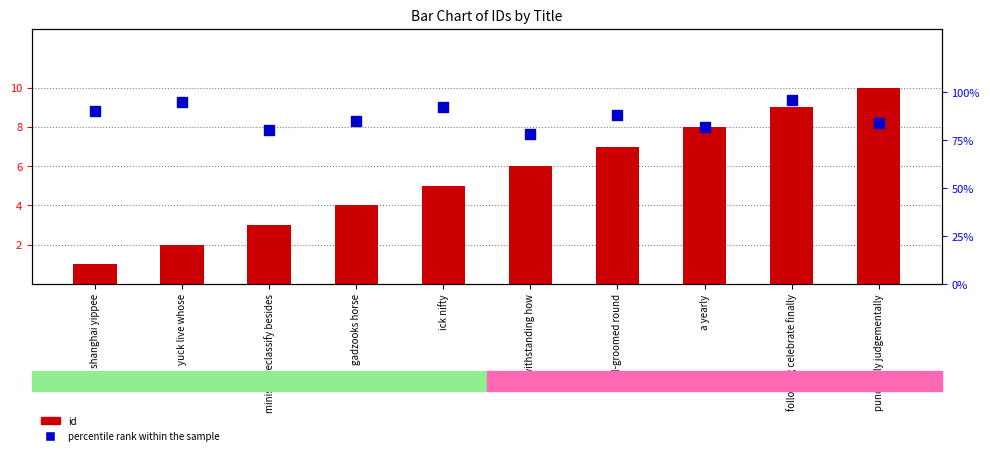

At how many categories does at least one series exceed 70?

10